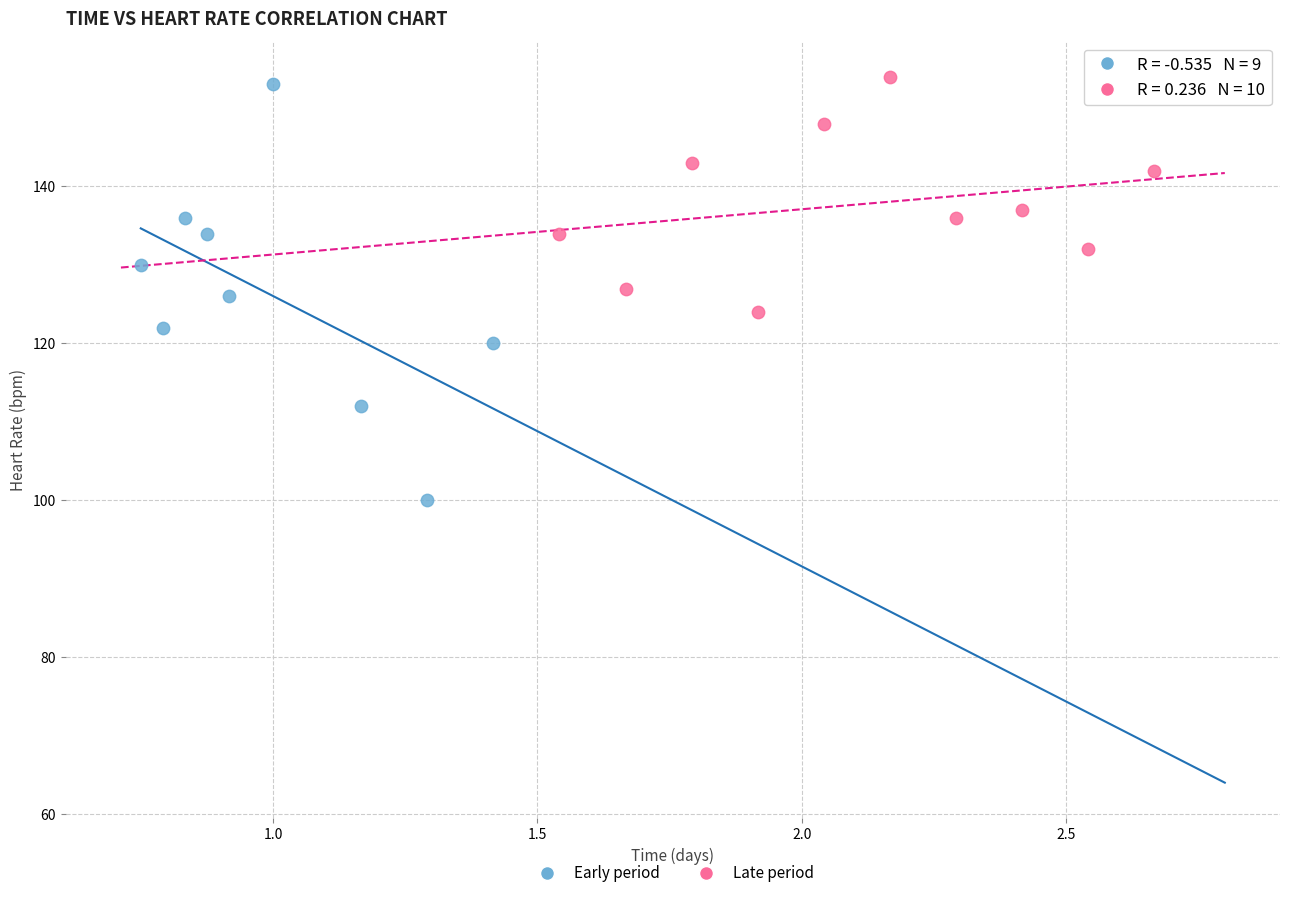

Which series reaches the minimum Y coordinate?

Early period